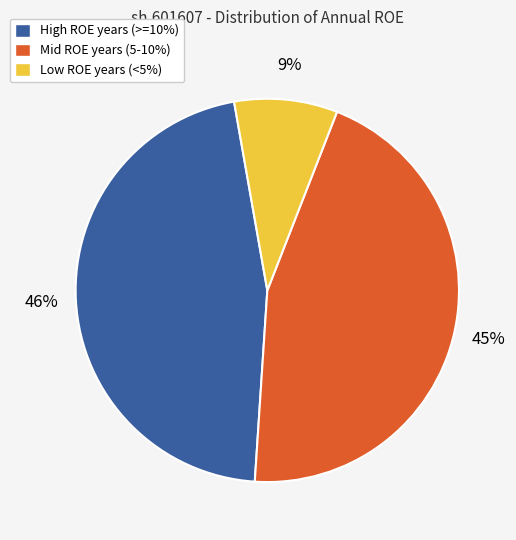

To the nearest percent, what is the difference between the largest and smallest slice percentages?

37%